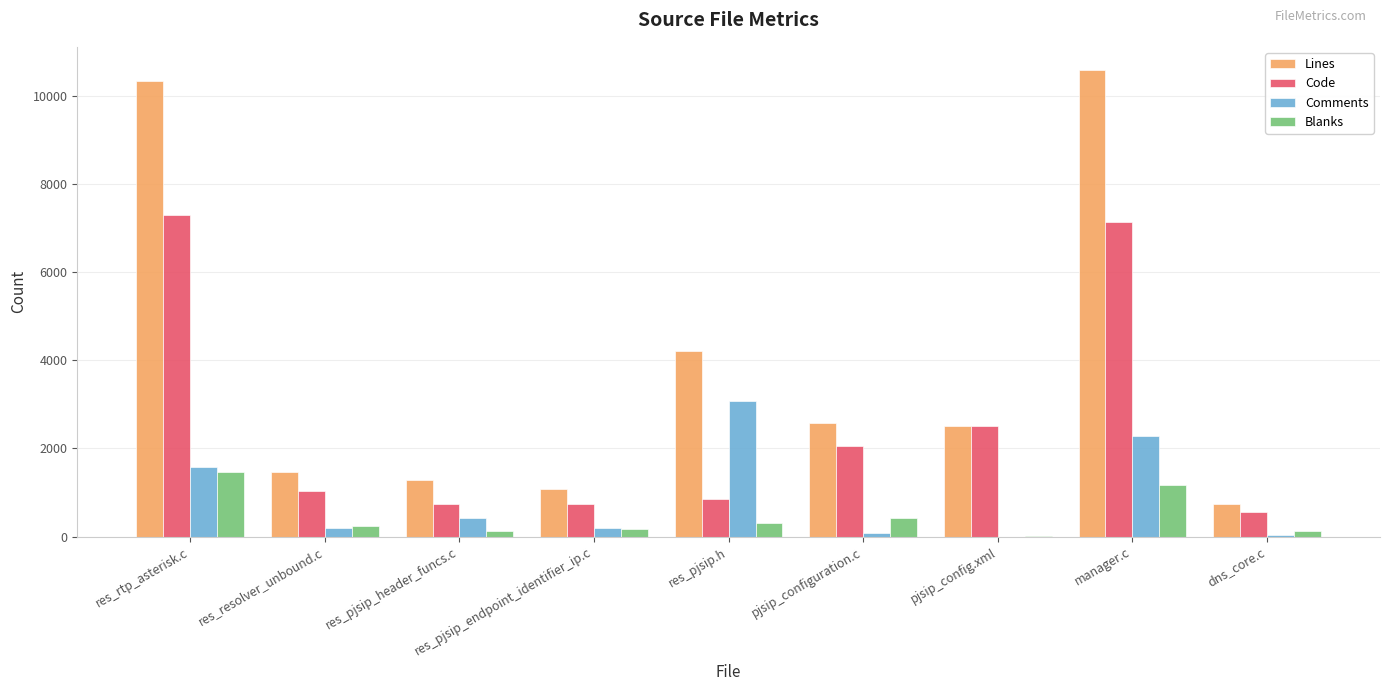

Are the bars grouped side by side (vs. stacked)?

Yes